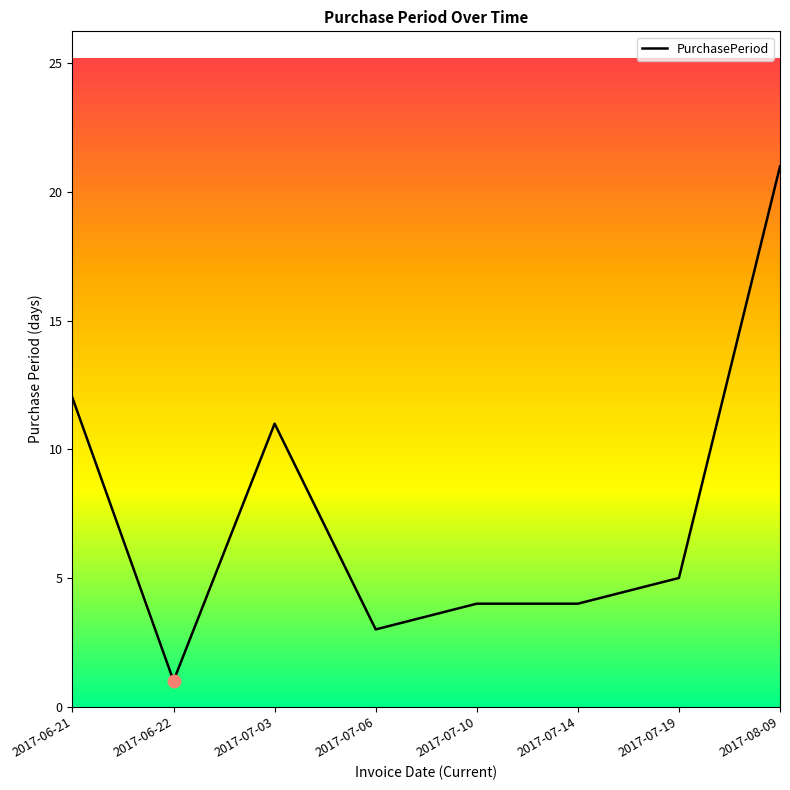

Which has a higher value, 2017-07-19 or 2017-07-06?

2017-07-19